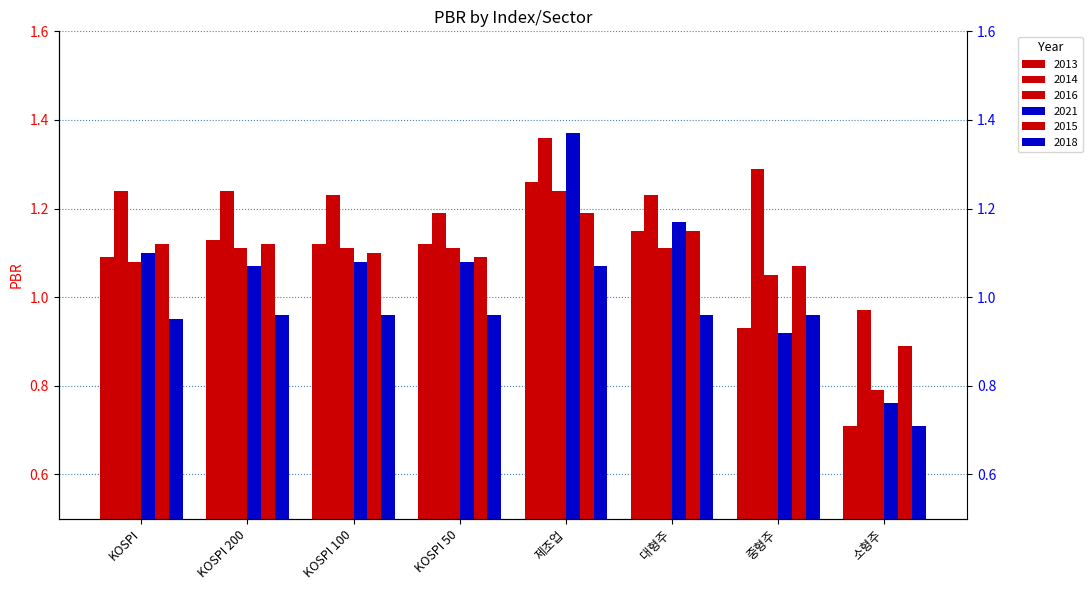

True or false: 2018 has a value of 1.0 at KOSPI 50.

True